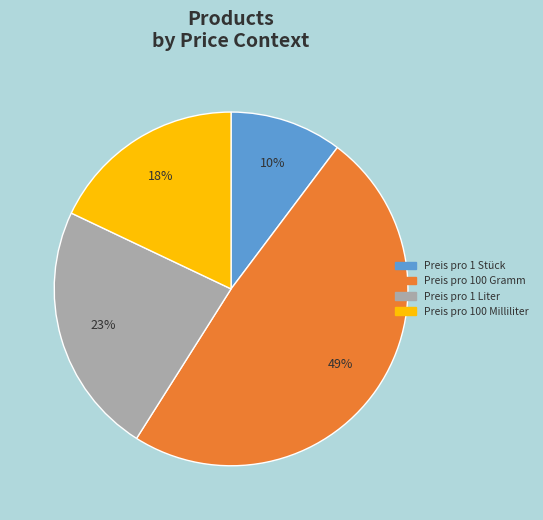

Is there a majority slice in this chart?

No